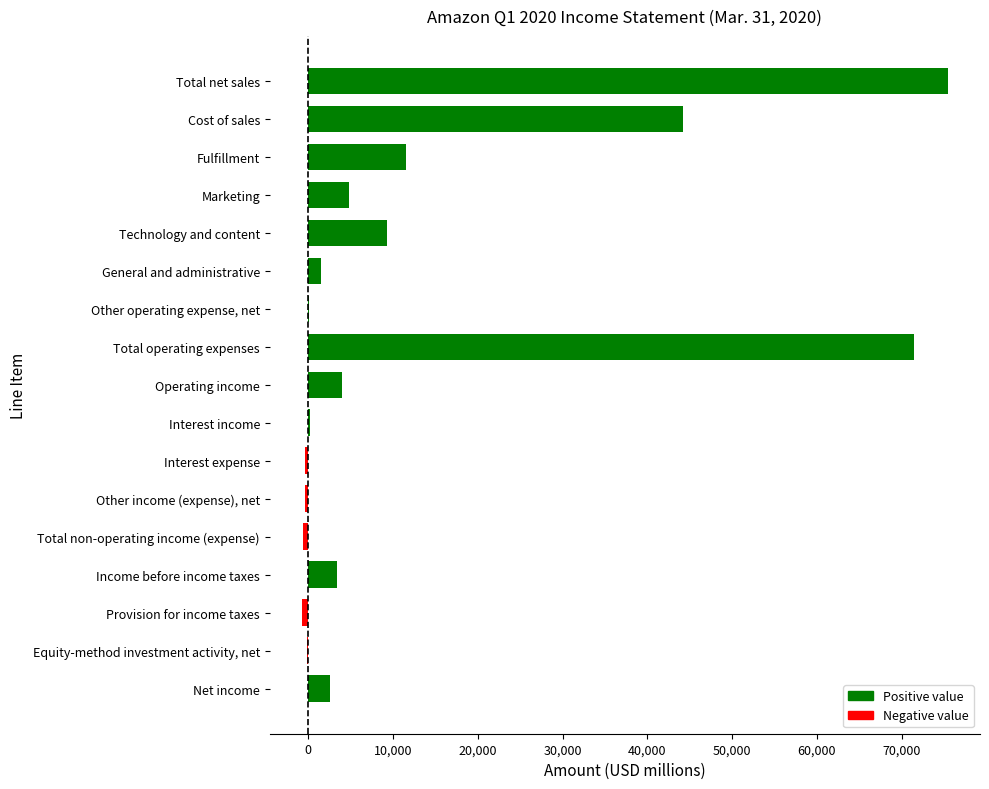

How many series are shown in this chart?

1